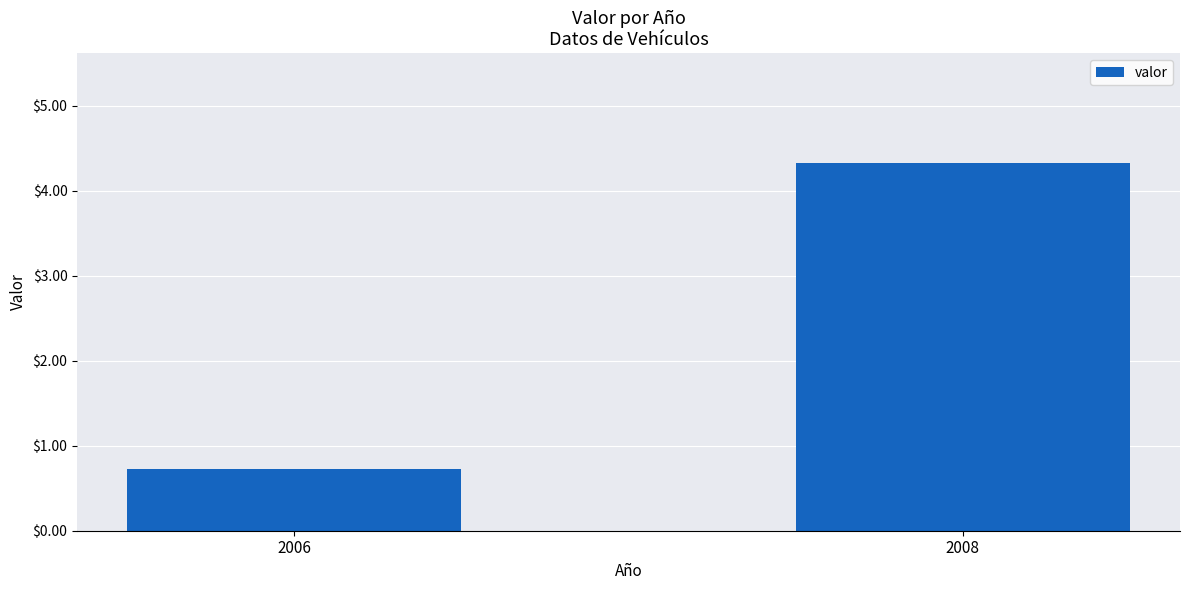

Between 2006 and 2008, which is larger?

2008